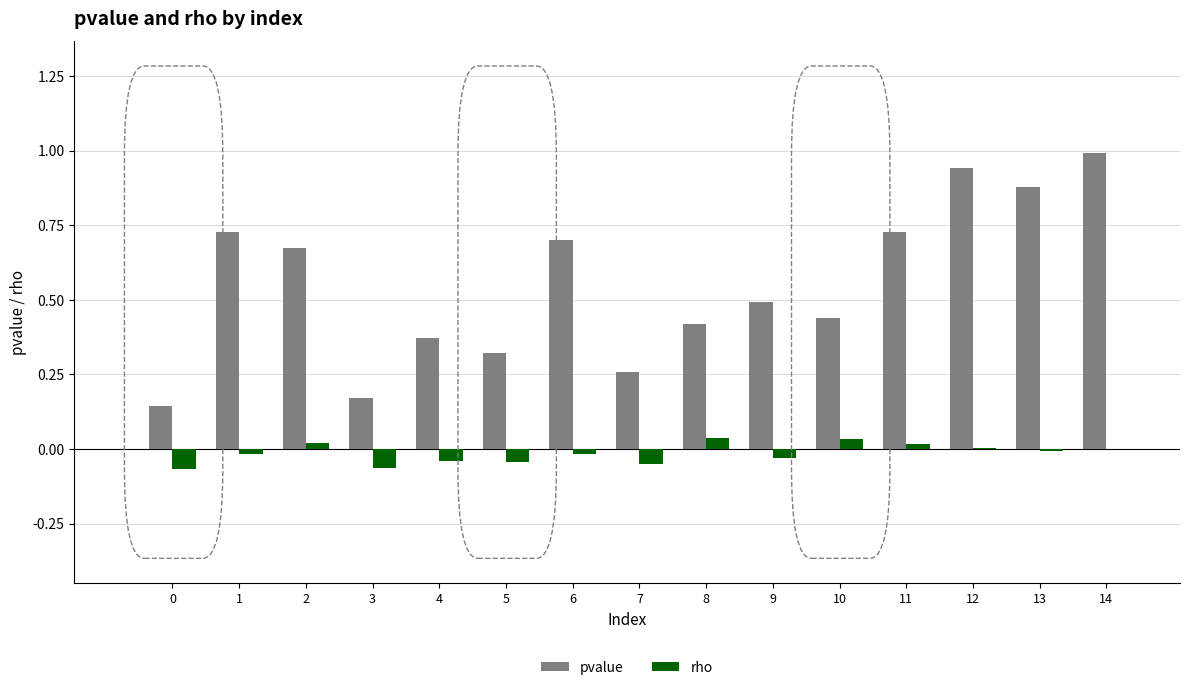

Which series has the largest range (max minus min)?

pvalue